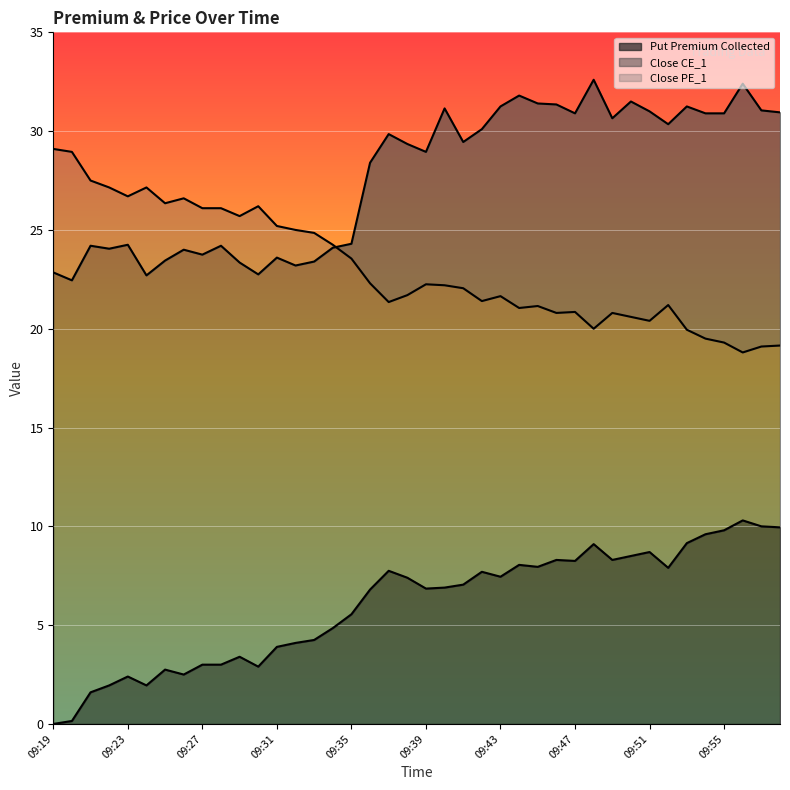

True or false: Close CE_1 and Put Premium Collected cross at least once.

False